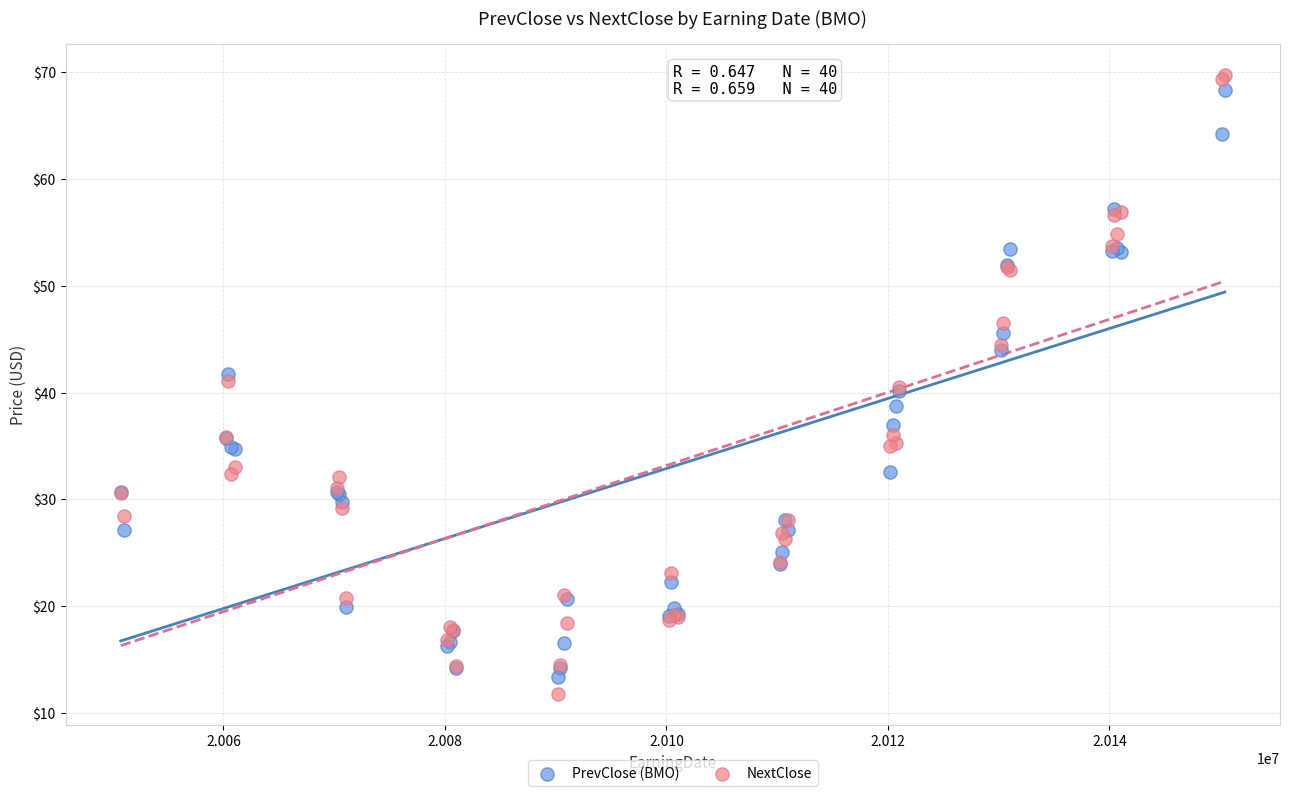

Which series has the widest spread of Y values?

NextClose